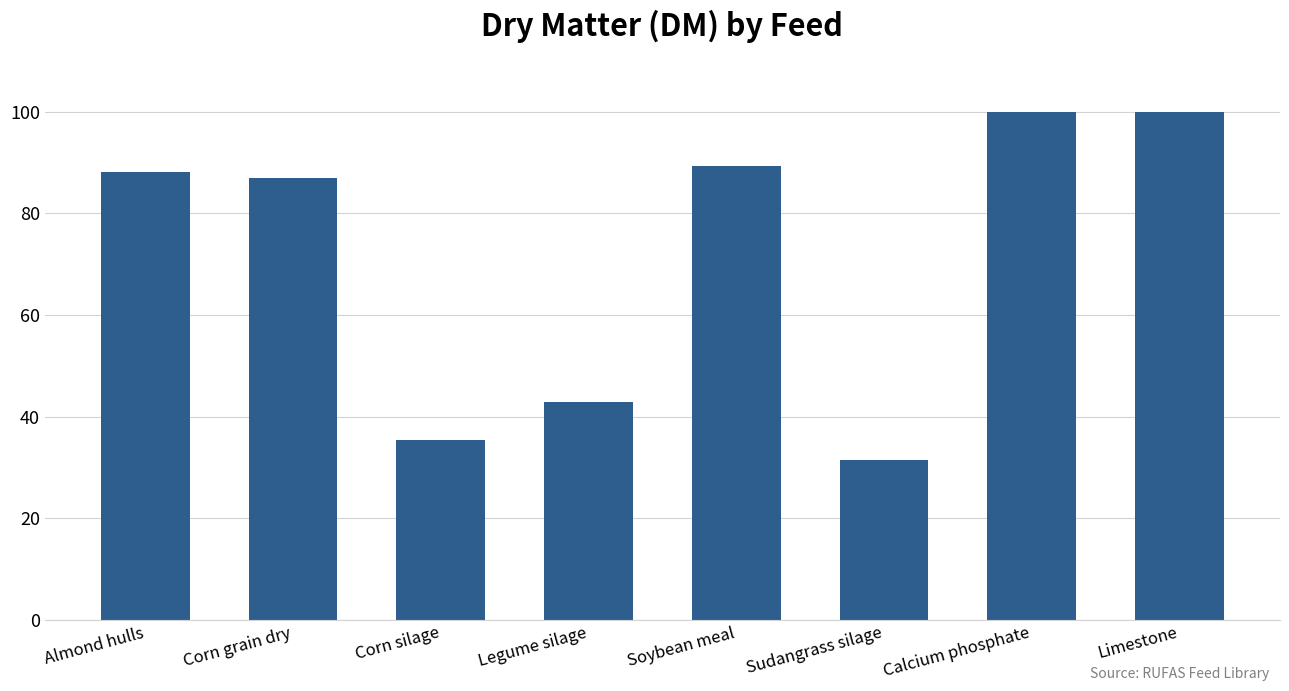

What is the change in value from Corn silage to Legume silage?

+7.5